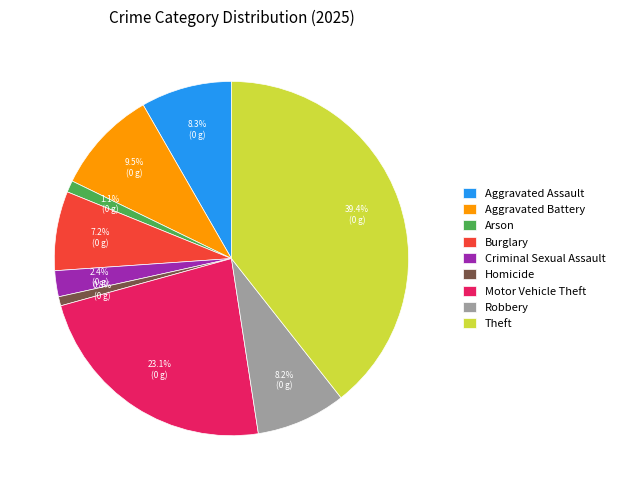

How many segments does this pie chart have?

9